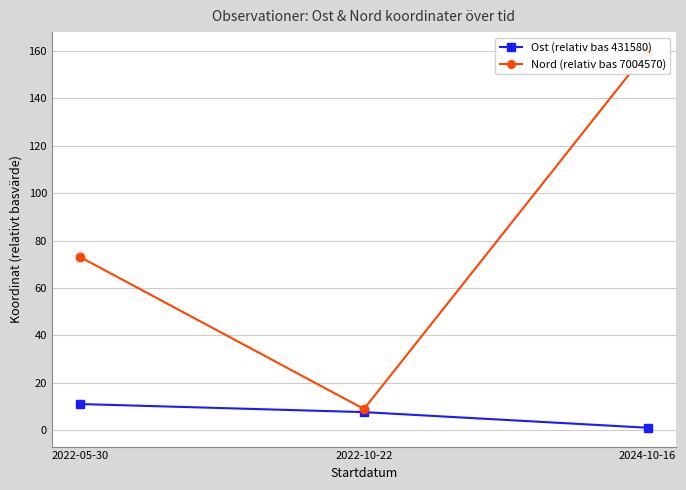

Between 2022-05-30 and 2024-10-16, which series saw the biggest shift?

Nord (relativ bas 7004570)